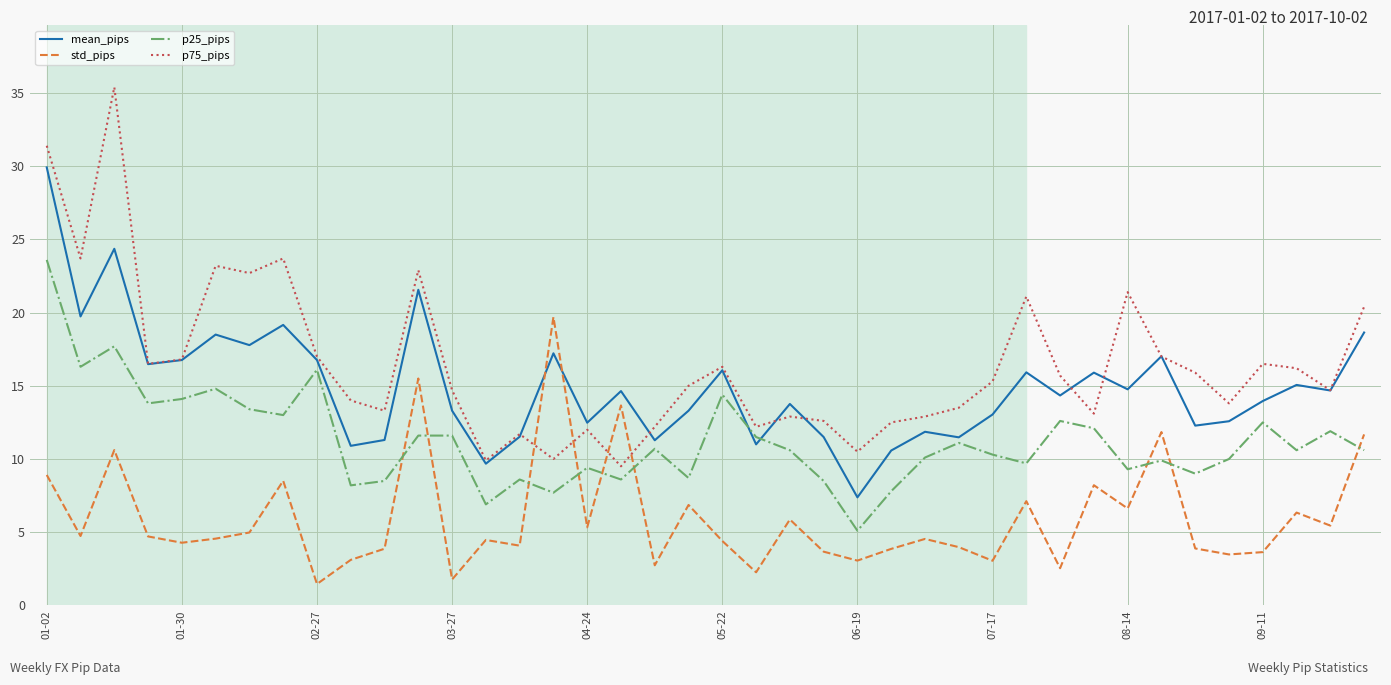

Which series ends up on top after the final intersection of std_pips and mean_pips?

mean_pips